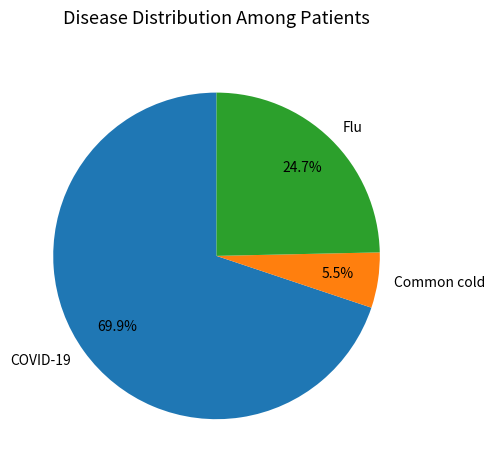

To the nearest percent, what is the difference between the largest and smallest slice percentages?

64%